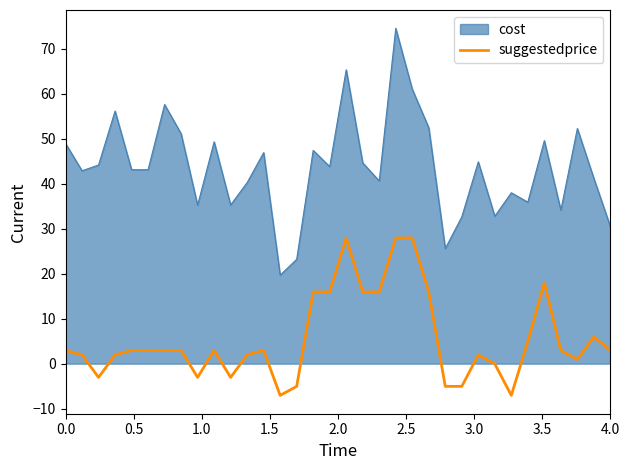

What is the difference between the maximum and minimum values in the suggestedprice series?

35.0